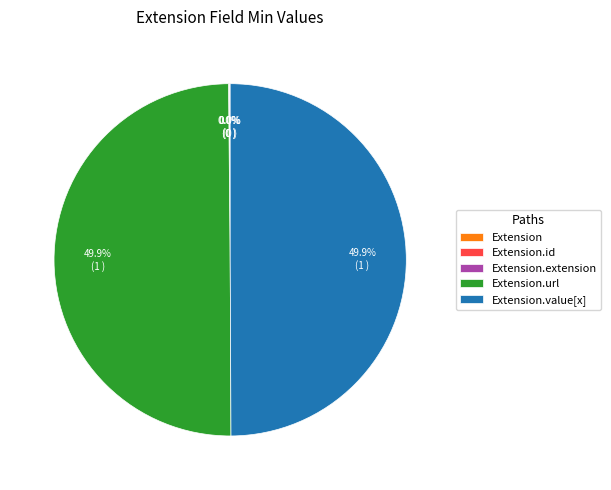

How many slices are in this pie chart?

5